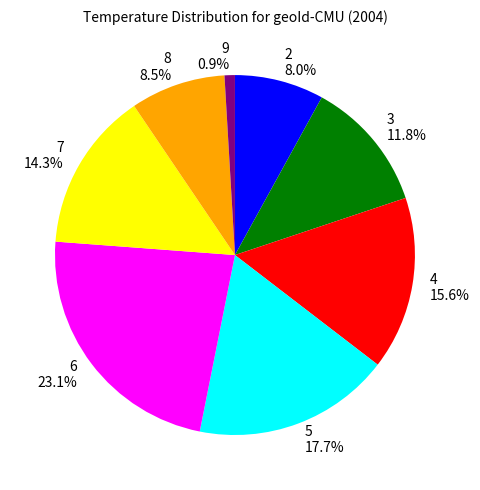

Rank the categories by value from highest to lowest.

6, 5, 4, 7, 3, 8, 2, 9